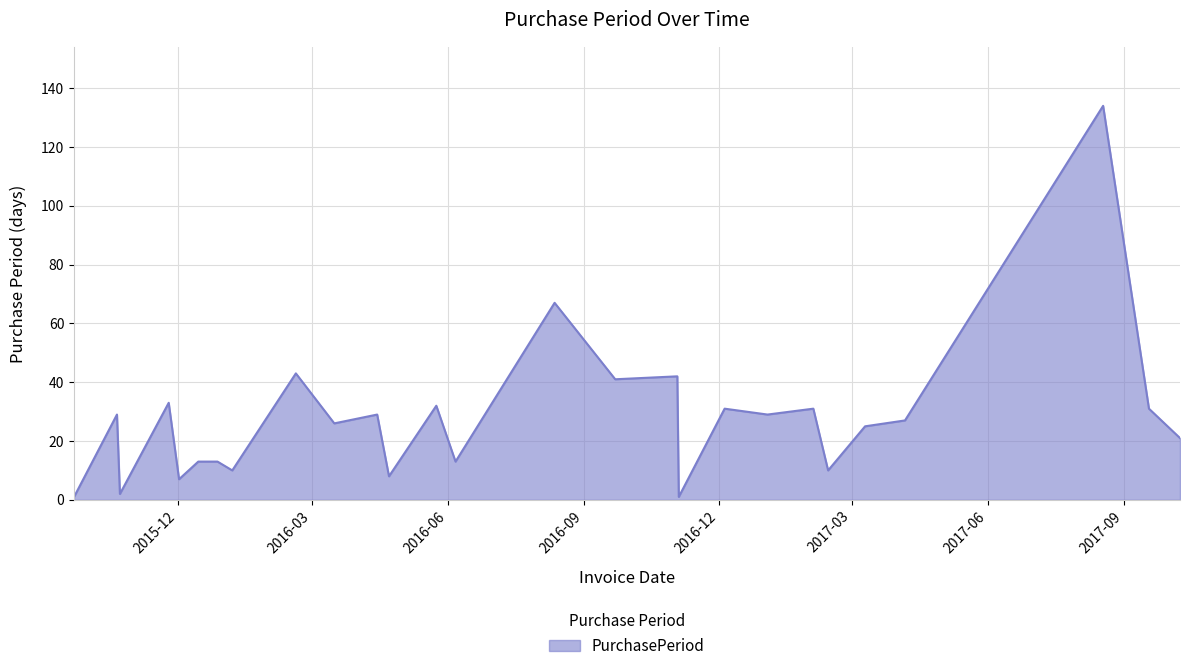

True or false: there are more than 0 points higher than both neighbors.

True